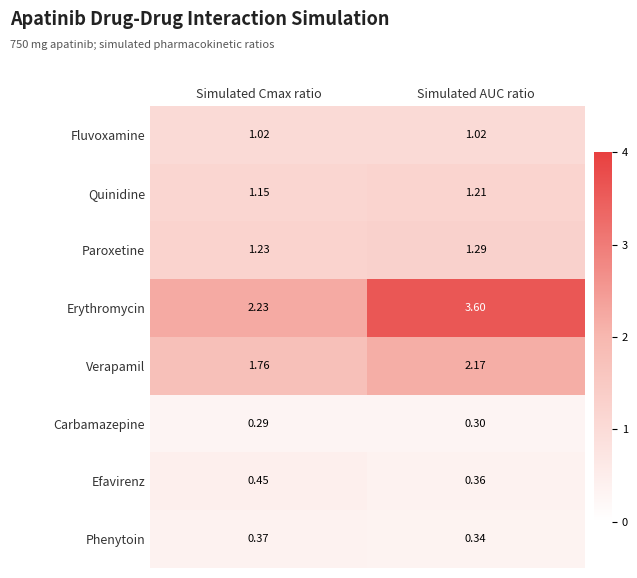

At which label is Erythromycin closest to 2?

Simulated Cmax ratio